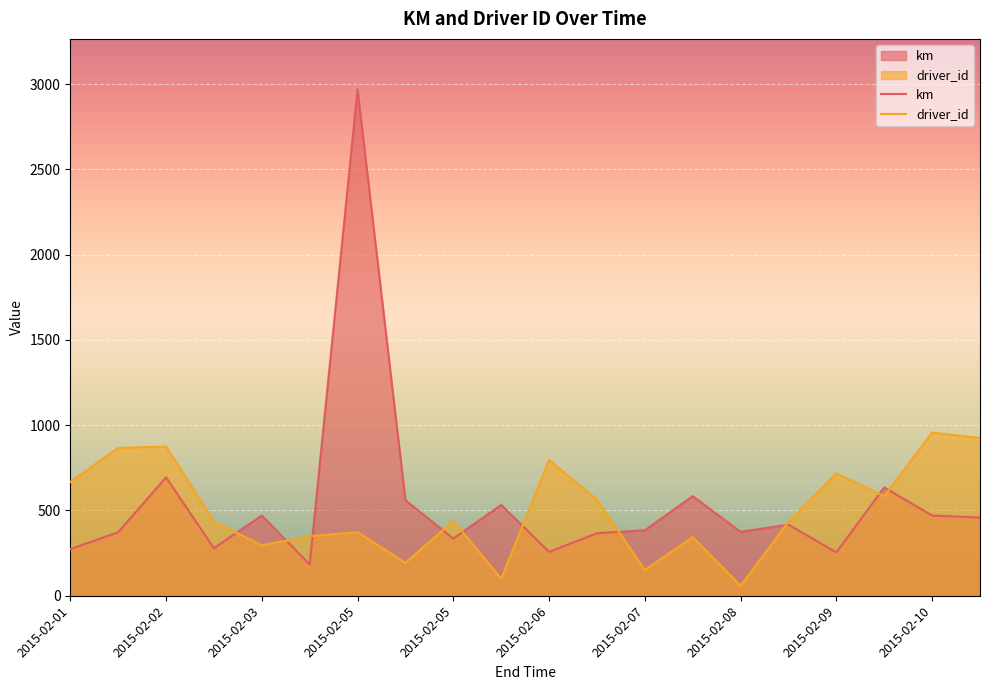

How many lines are shown in the chart?

2